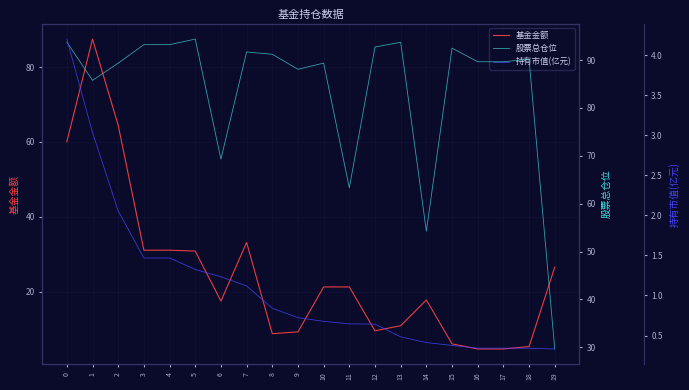

How many lines are shown in the chart?

3